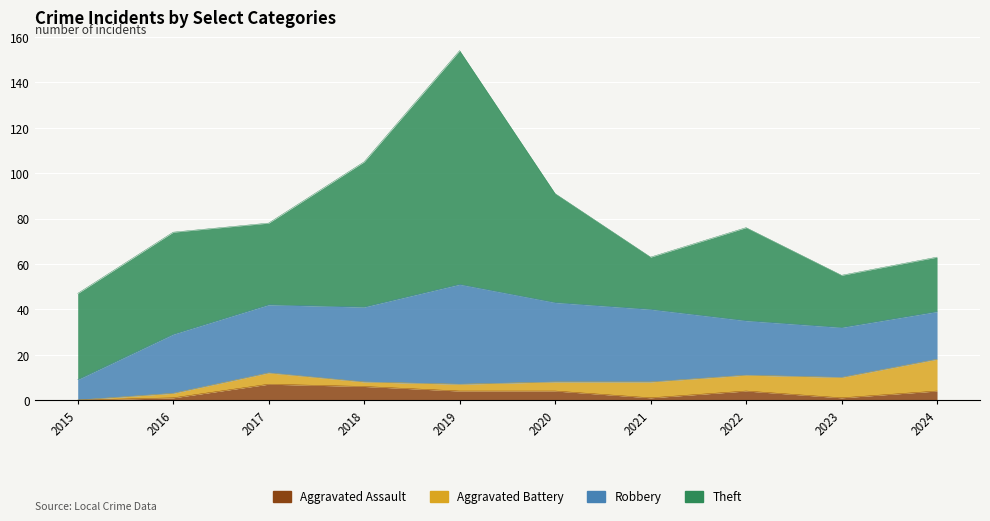

Where is the first local minimum for Aggravated Assault?

2021